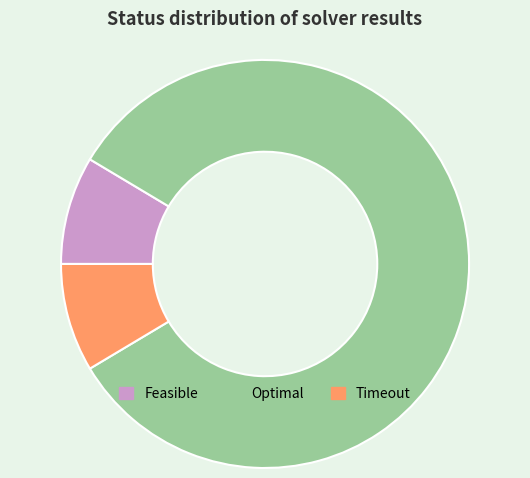

Is it true that Optimal is 75% of the pie?

False